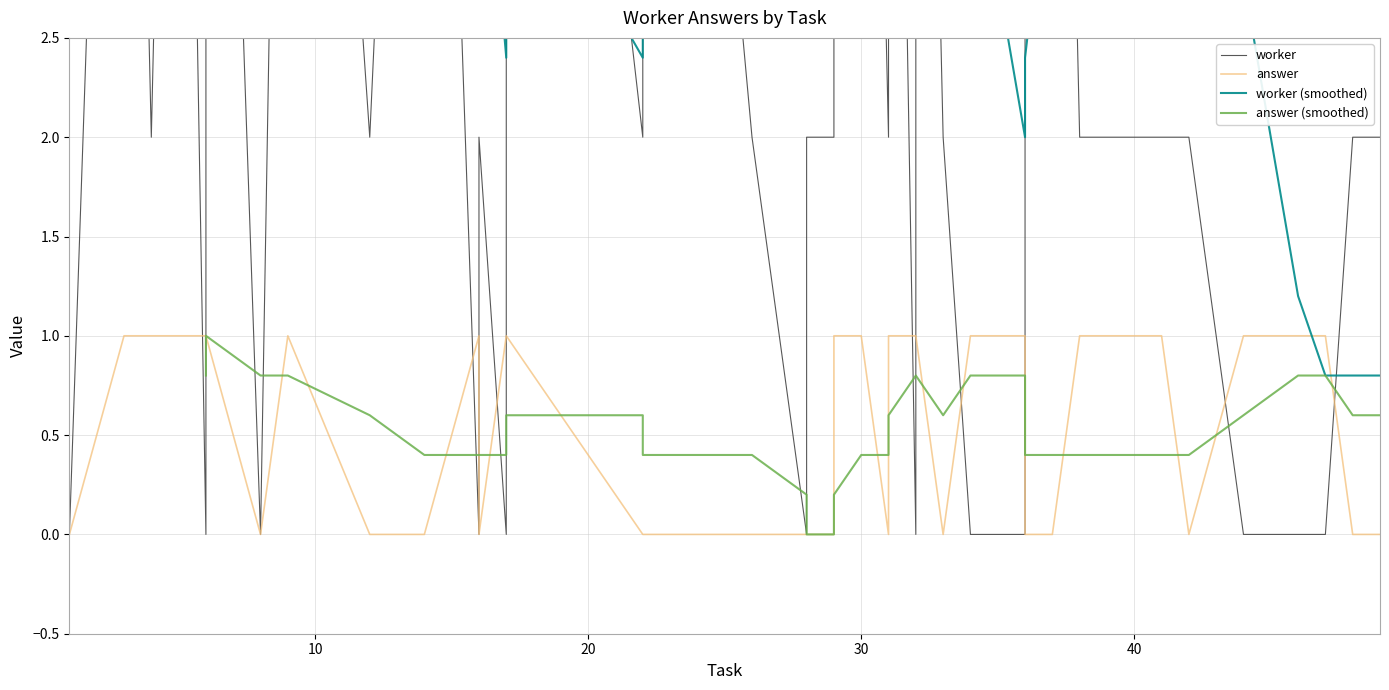

What is the total value across all series at 23?

3